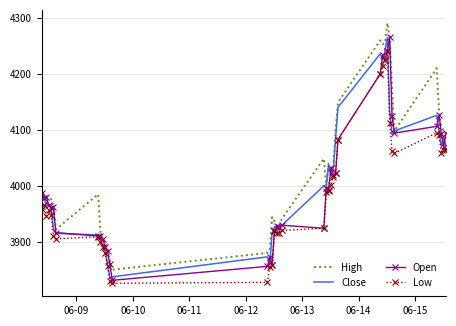

How many series are shown in this chart?

4